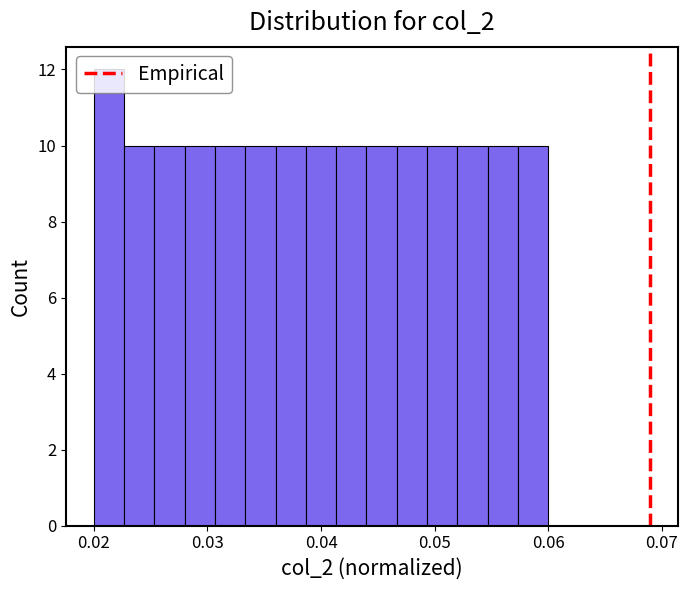

Read against the x-axis, roughly where is the centre of the tallest bar?

0.021